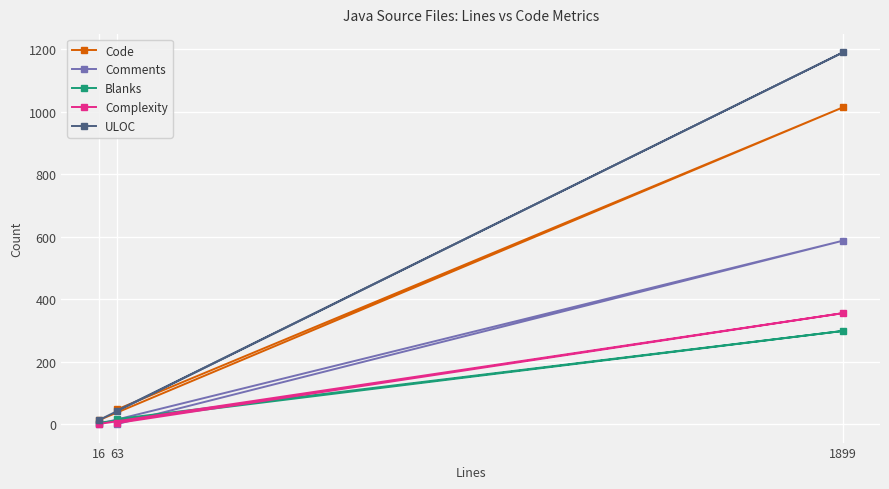

At how many categories does at least one series exceed 777?

1